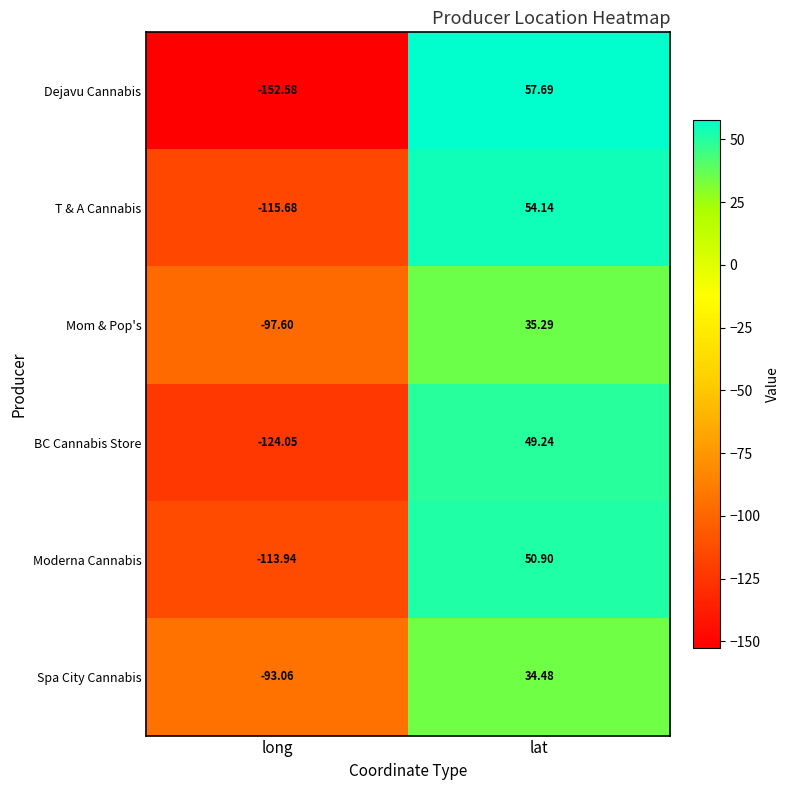

Where is Spa City Cannabis nearest to the value -29?

lat